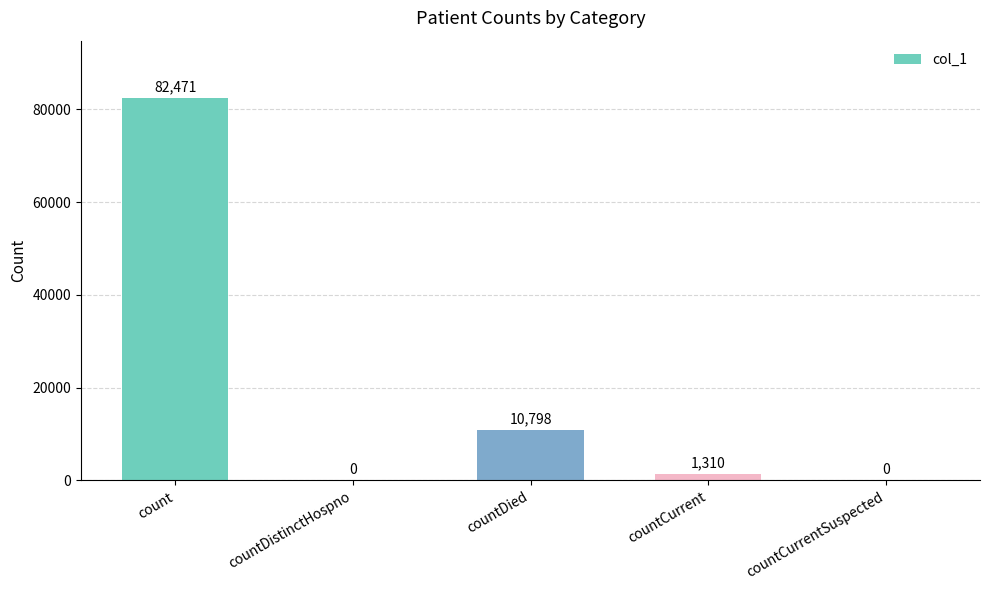

Which has a higher value, countCurrent or countDied?

countDied